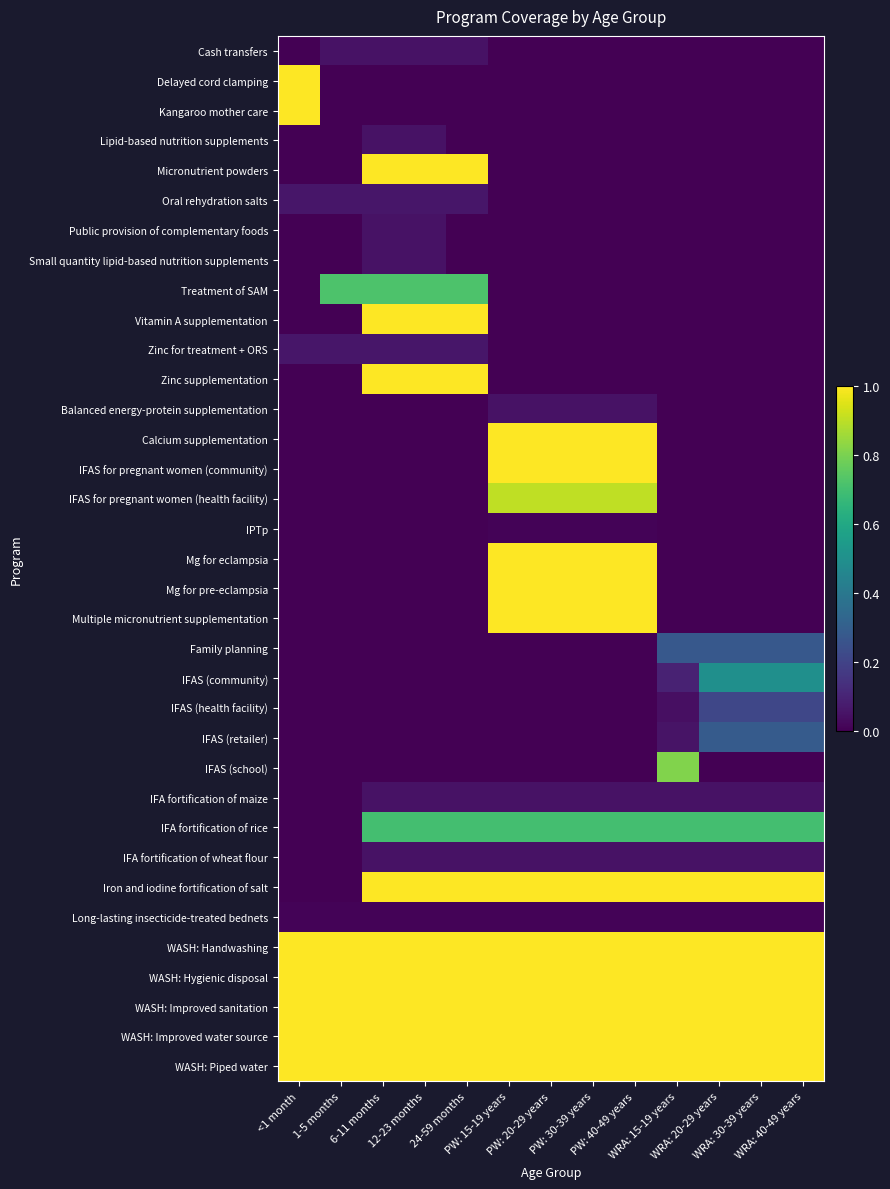

At which category is the sum across all series the highest?

PW: 15-19 years